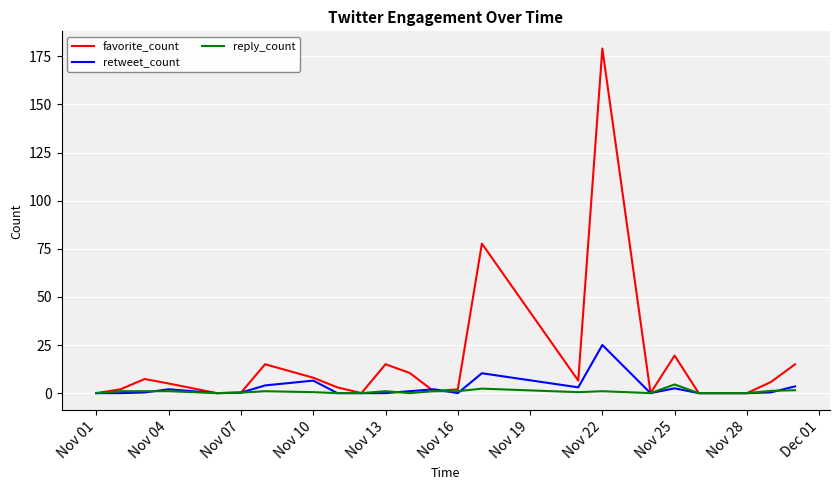

What is the highest value of the favorite_count series?

179.0